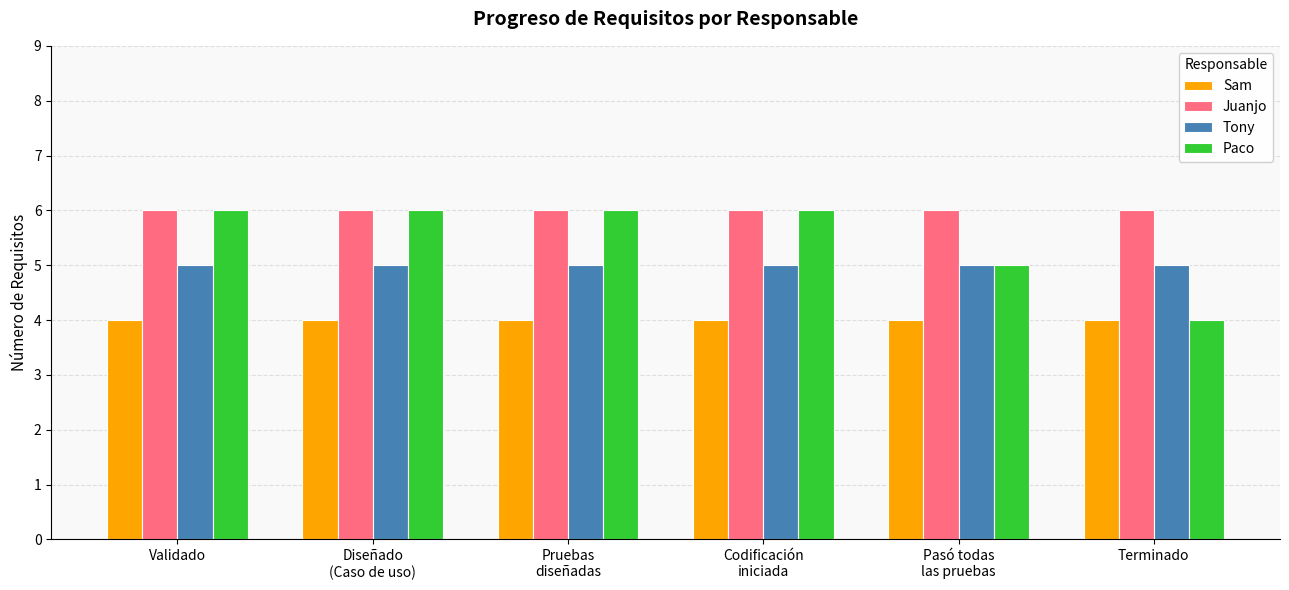

The value of Paco at Validado is 6. True or false?

True